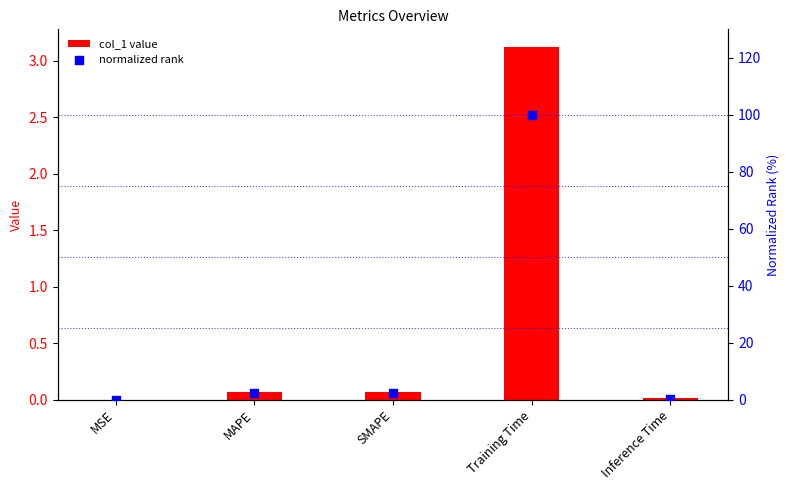

Which series reaches the maximum Y coordinate?

normalized rank